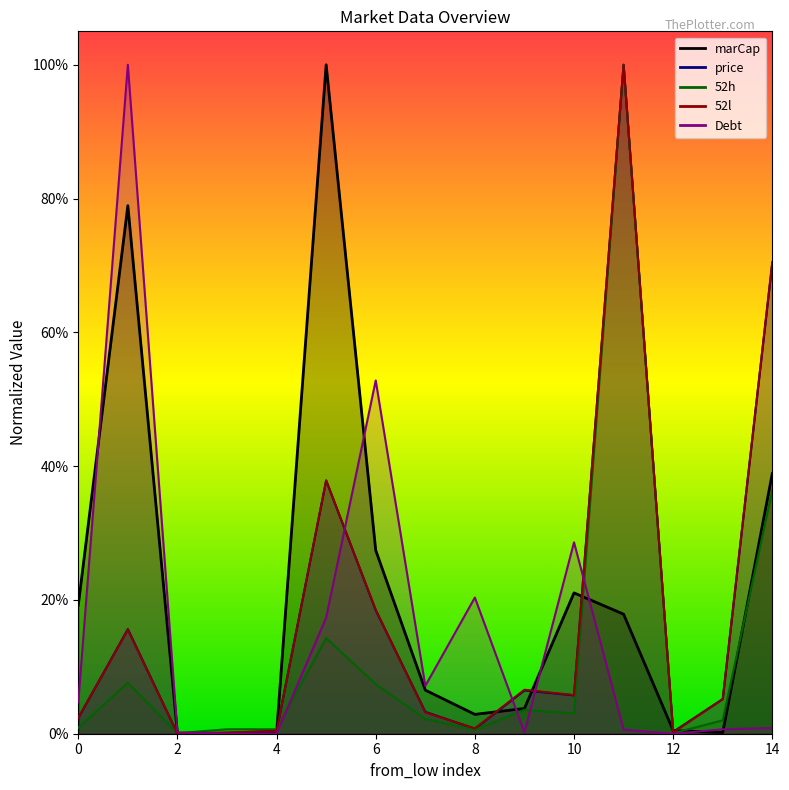

How many lines are shown in the chart?

5